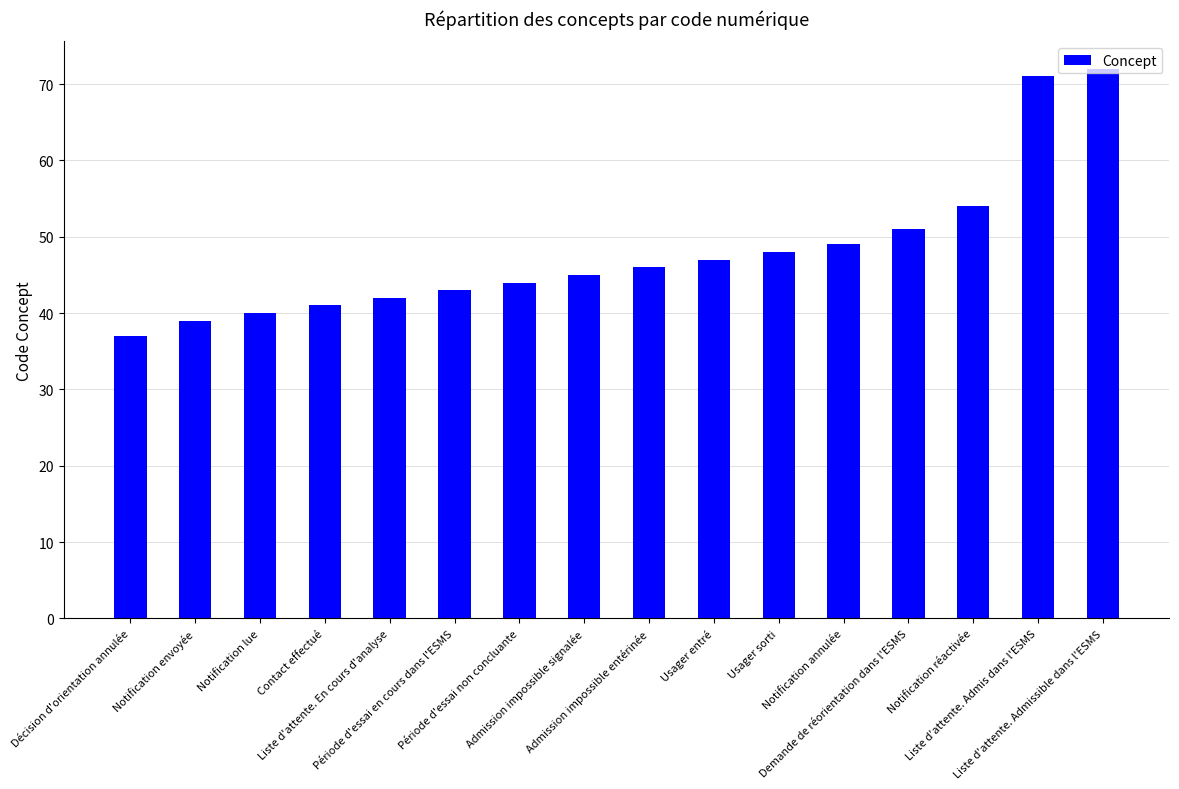

What is the sum of the values at Liste d'attente. Admis dans l'ESMS and Liste d'attente. Admissible dans l'ESMS?

143